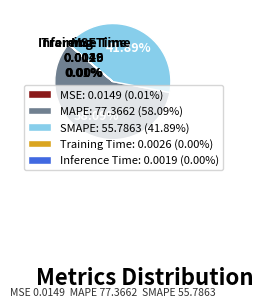

Is there any slice that represents more than half of the pie?

Yes